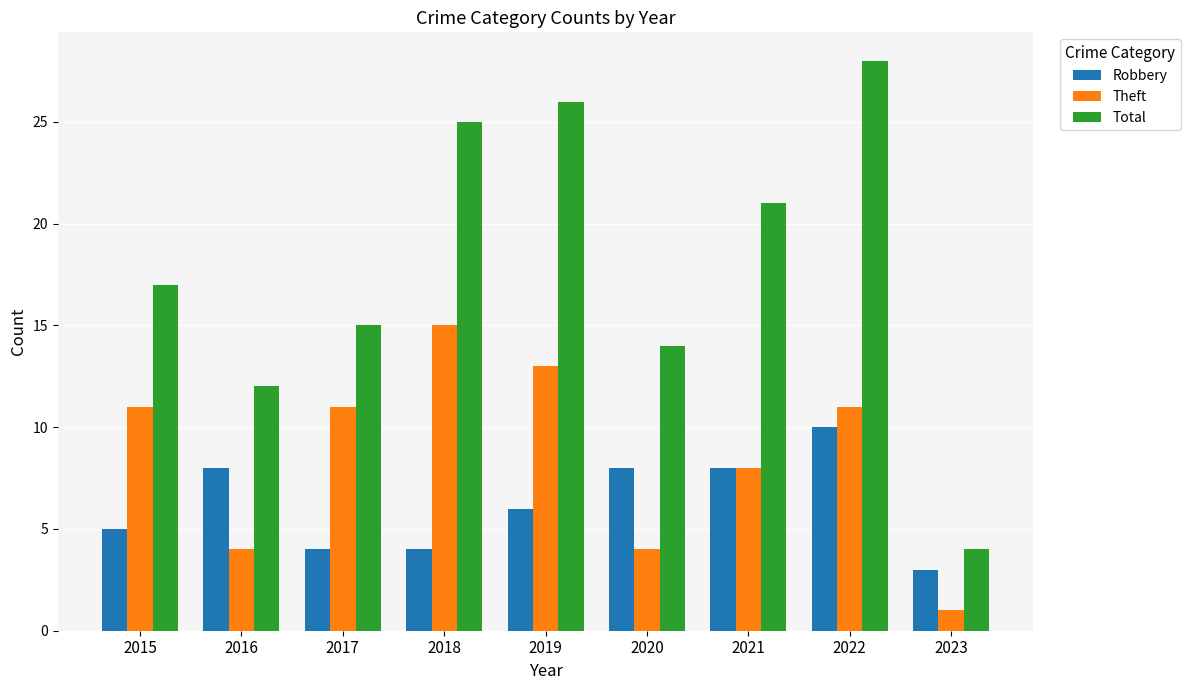

Count the number of data series in this chart.

3